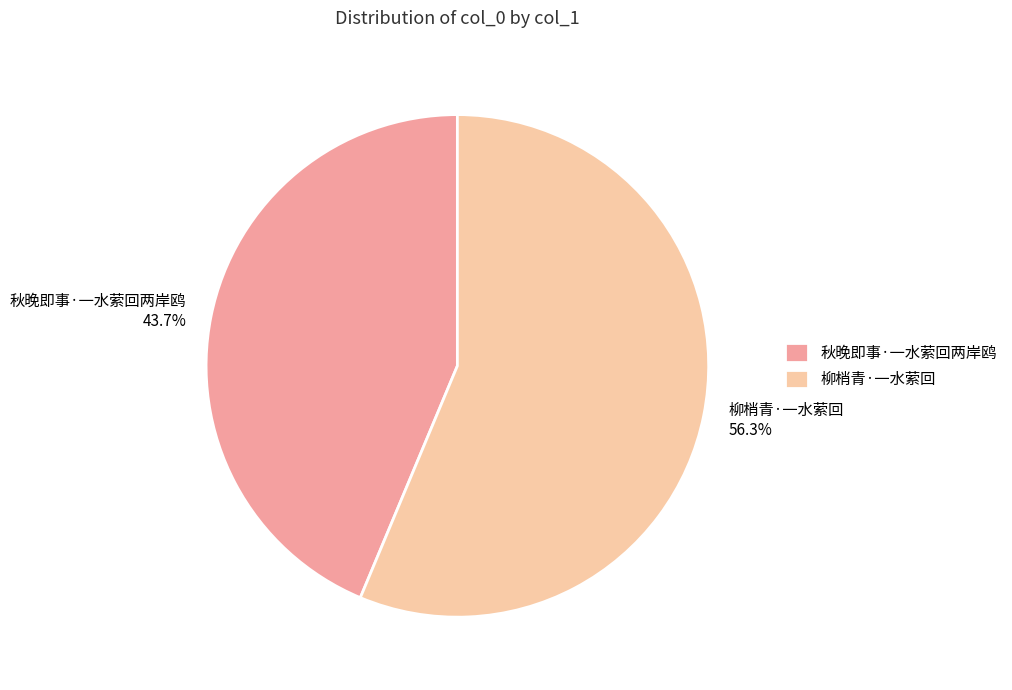

Which category accounts for the majority?

柳梢青·一水萦回